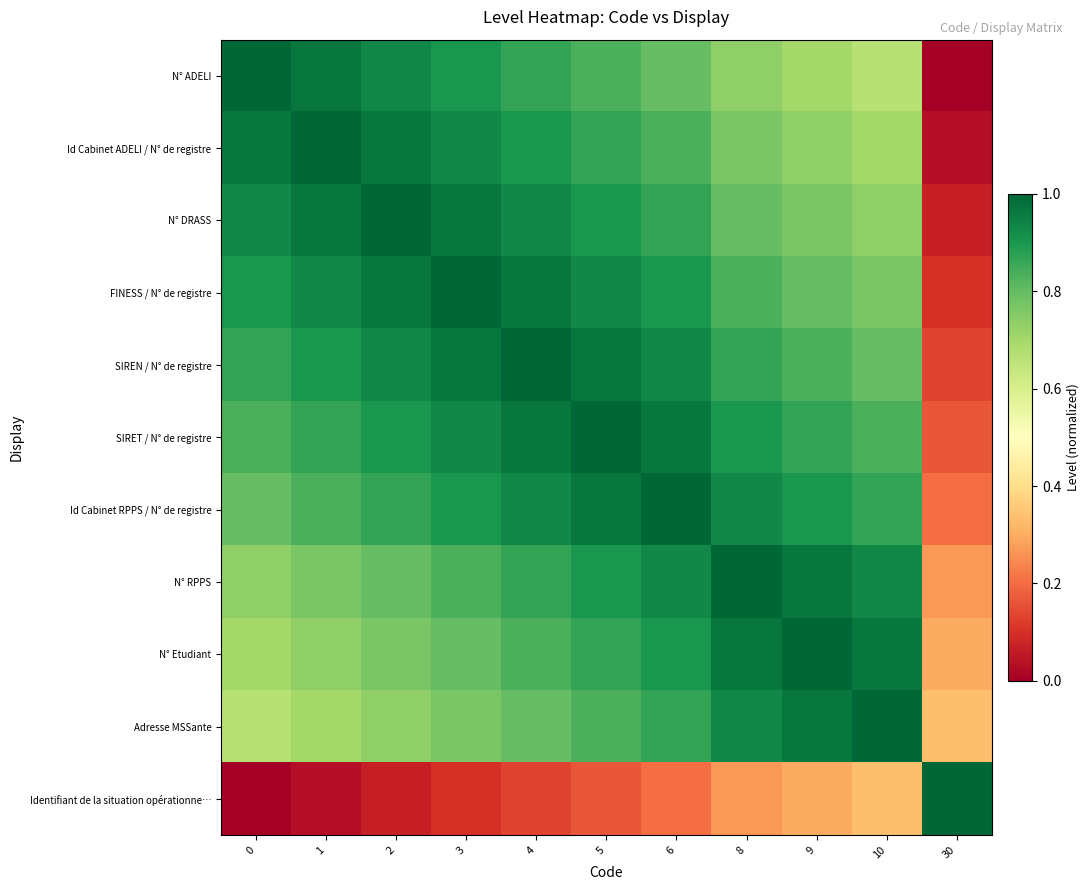

Reading left to right, transcribe all the data shown in this chart.

N° ADELI: 0=1.0	1=1.0	2=0.9	3=0.9	4=0.9	5=0.8	6=0.8	8=0.7	9=0.7	10=0.7	30=0.0
Id Cabinet ADELI / N° de registre: 0=1.0	1=1.0	2=1.0	3=0.9	4=0.9	5=0.9	6=0.8	8=0.8	9=0.7	10=0.7	30=0.0
N° DRASS: 0=0.9	1=1.0	2=1.0	3=1.0	4=0.9	5=0.9	6=0.9	8=0.8	9=0.8	10=0.7	30=0.1
FINESS / N° de registre: 0=0.9	1=0.9	2=1.0	3=1.0	4=1.0	5=0.9	6=0.9	8=0.8	9=0.8	10=0.8	30=0.1
SIREN / N° de registre: 0=0.9	1=0.9	2=0.9	3=1.0	4=1.0	5=1.0	6=0.9	8=0.9	9=0.8	10=0.8	30=0.1
SIRET / N° de registre: 0=0.8	1=0.9	2=0.9	3=0.9	4=1.0	5=1.0	6=1.0	8=0.9	9=0.9	10=0.8	30=0.2
Id Cabinet RPPS / N° de registre: 0=0.8	1=0.8	2=0.9	3=0.9	4=0.9	5=1.0	6=1.0	8=0.9	9=0.9	10=0.9	30=0.2
N° RPPS: 0=0.7	1=0.8	2=0.8	3=0.8	4=0.9	5=0.9	6=0.9	8=1.0	9=1.0	10=0.9	30=0.3
N° Etudiant: 0=0.7	1=0.7	2=0.8	3=0.8	4=0.8	5=0.9	6=0.9	8=1.0	9=1.0	10=1.0	30=0.3
Adresse MSSante: 0=0.7	1=0.7	2=0.7	3=0.8	4=0.8	5=0.8	6=0.9	8=0.9	9=1.0	10=1.0	30=0.3
Identifiant de la situation opérationne…: 0=0.0	1=0.0	2=0.1	3=0.1	4=0.1	5=0.2	6=0.2	8=0.3	9=0.3	10=0.3	30=1.0